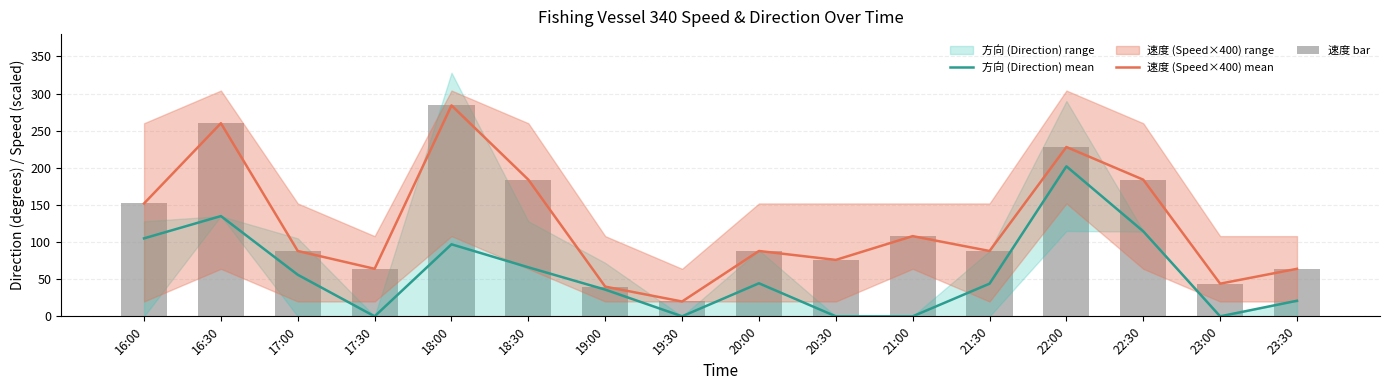

Where does the 速度 (Speed×400) mean series first go above 88?

16:00